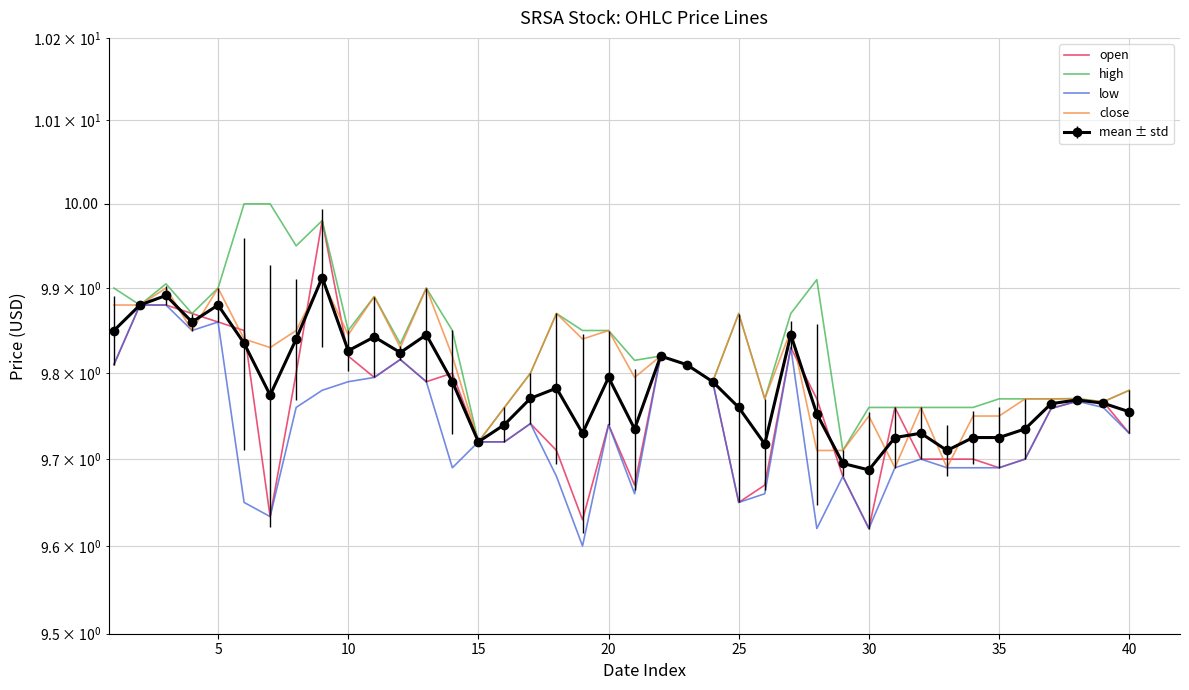

How many distinct data groups are displayed?

4